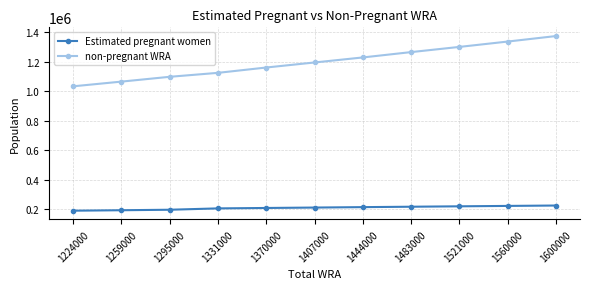

At which category does the chart reach its peak across all series?

1600000